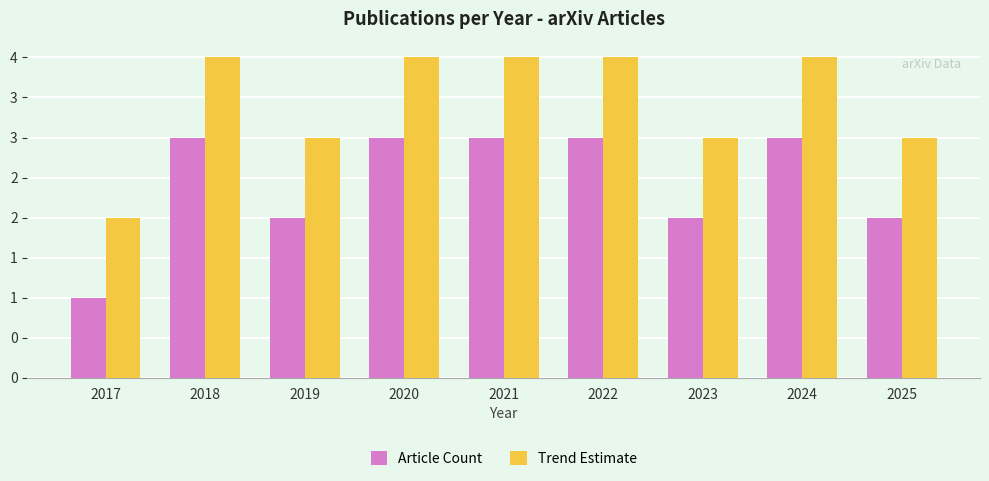

Reading left to right, what are all the values shown in this chart?

Article Count: 2017=1	2018=3	2019=2	2020=3	2021=3	2022=3	2023=2	2024=3	2025=2
Trend Estimate: 2017=2	2018=4	2019=3	2020=4	2021=4	2022=4	2023=3	2024=4	2025=3